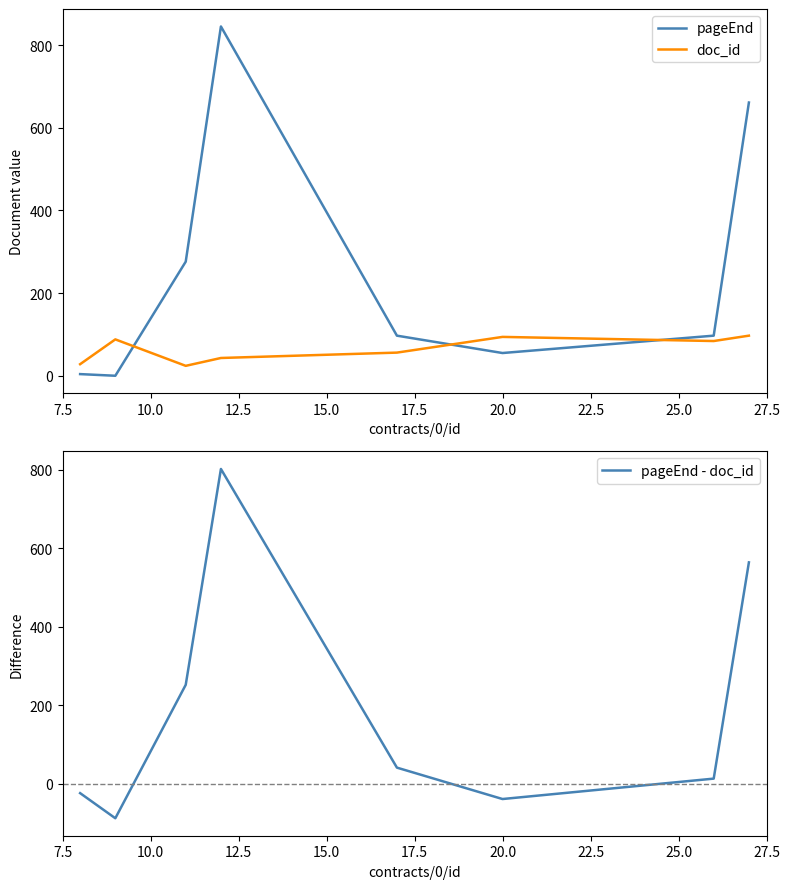

What is the value of the pageEnd point at the 3rd from the left?

276